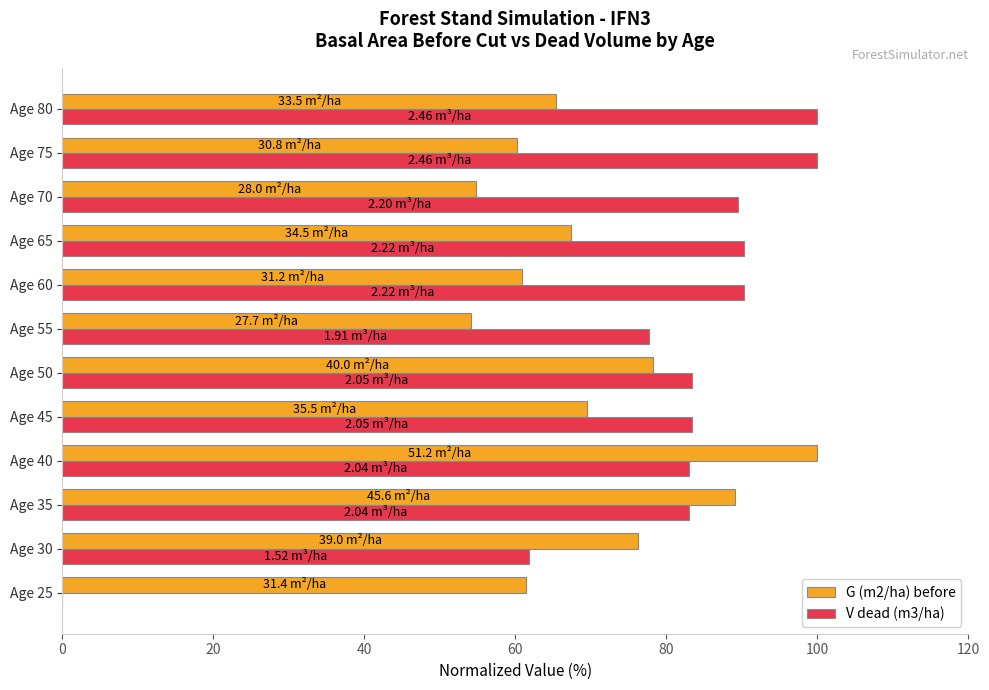

What is the sum of all G (m2/ha) before values?

837.2